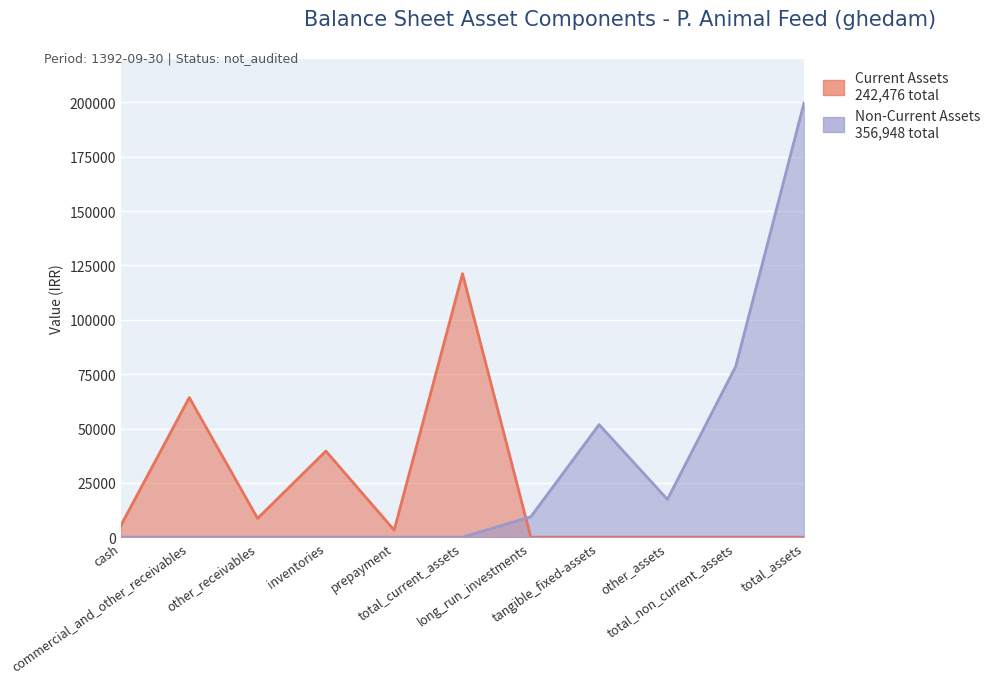

Reading left to right, transcribe all the data shown in this chart.

Current Assets: 5501	64236	8649	39610	3242	121238	0	0	0	0	0
Non-Current Assets: 0	0	0	0	0	0	9389	51792	17389	78570	199808